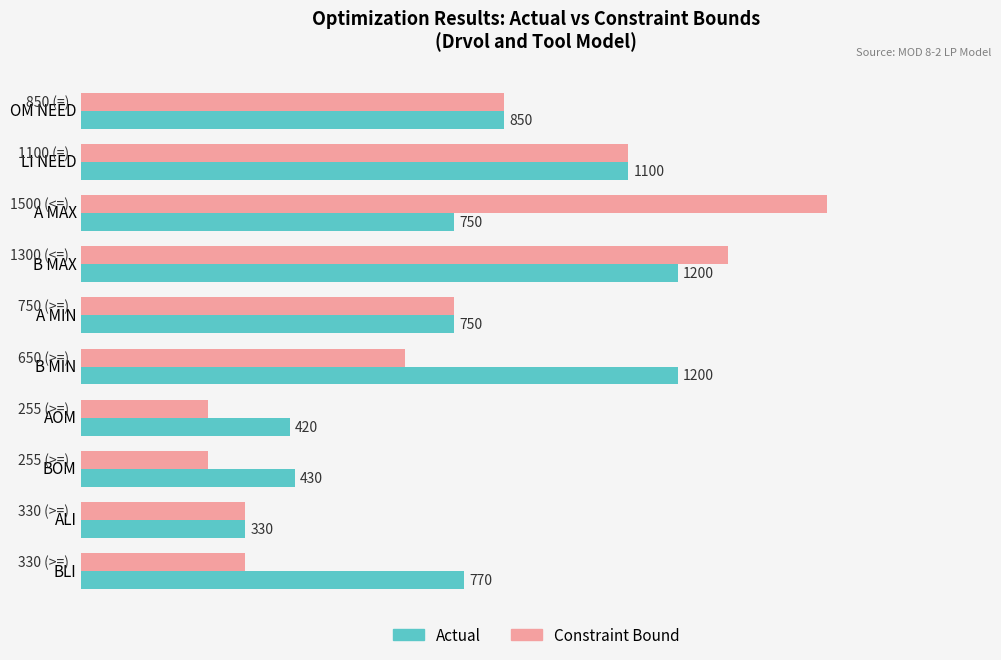

Rank the series by their average value, from lowest to highest.

Constraint Bound, Actual